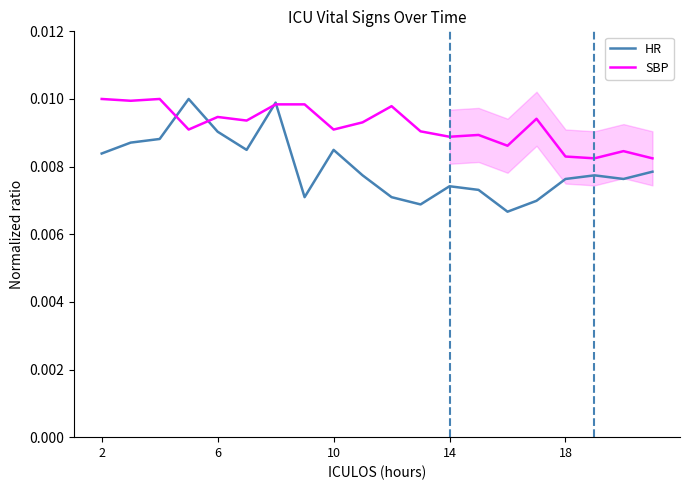

What are all the series names shown in the legend?

HR, SBP